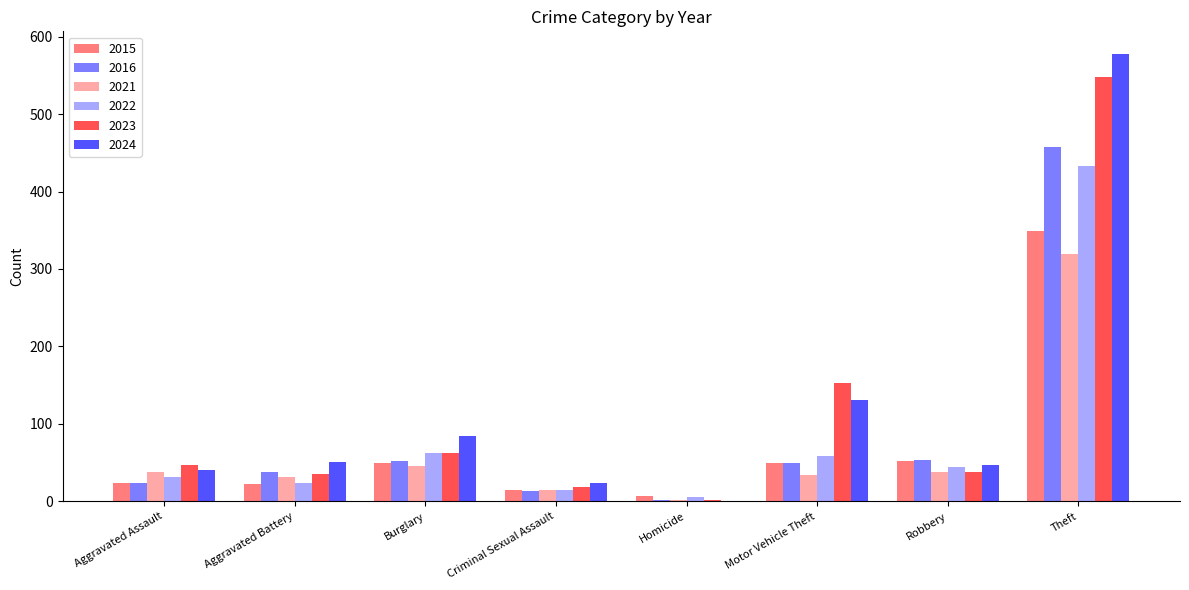

Between Aggravated Assault and Burglary, which series saw the biggest shift?

2024